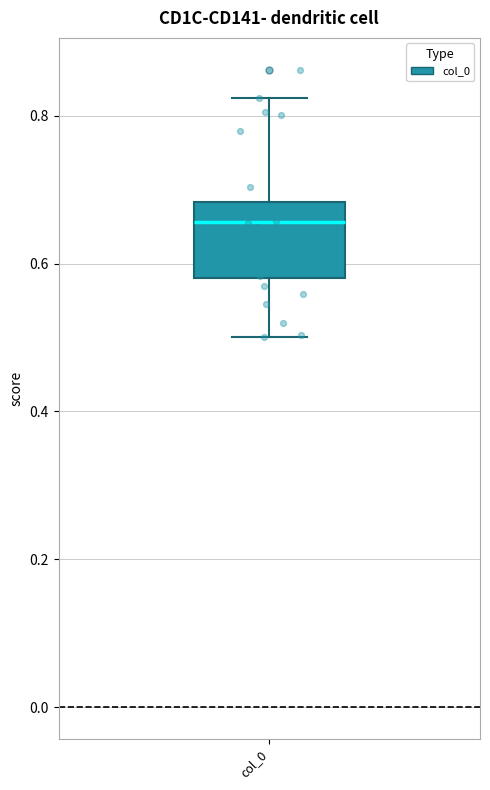

Read this box plot against the y-axis: the position of the median line, the range covered by the box, and the ends of both whiskers. The values are not printed on the chart, so give them approximately, as read against the axis.

median 0.66, box 0.58 to 0.68, whiskers 0.50 to 0.82